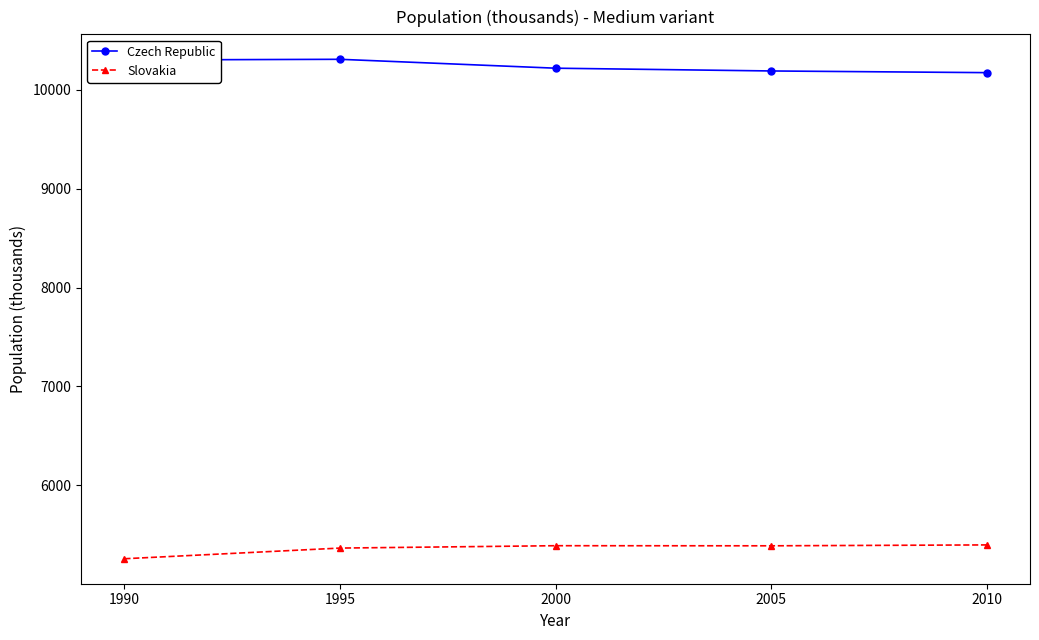

What is the spread (max minus min) of values at 2000?

4832